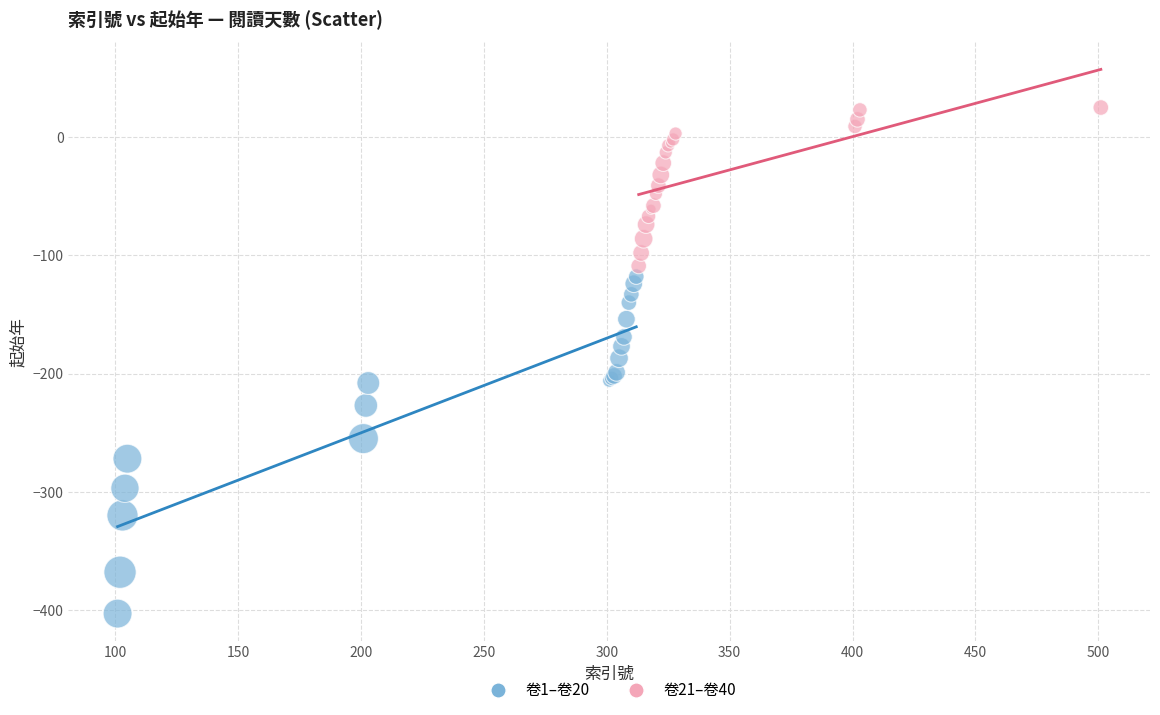

Which series has the widest spread of Y values?

卷1–卷20